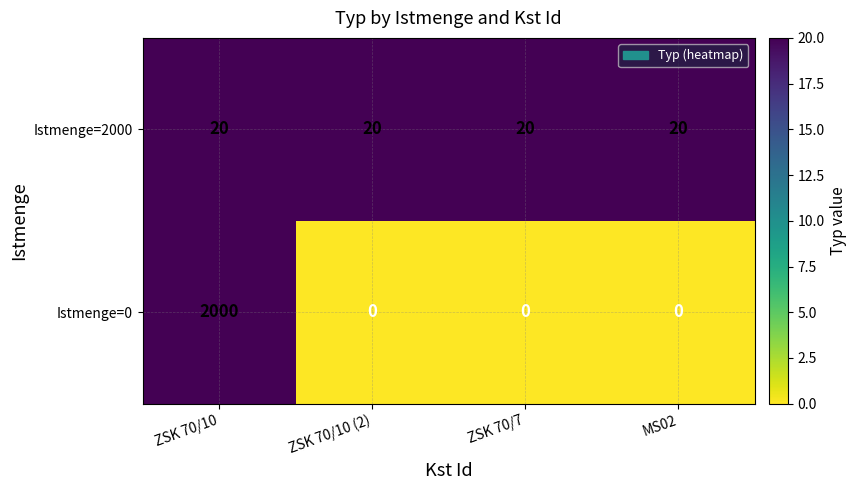

Reading left to right, transcribe all the data shown in this chart.

Istmenge=2000: ZSK 70/10=20	ZSK 70/10 (2)=20	ZSK 70/7=20	MS02=20
Istmenge=0: ZSK 70/10=2000	ZSK 70/10 (2)=0	ZSK 70/7=0	MS02=0